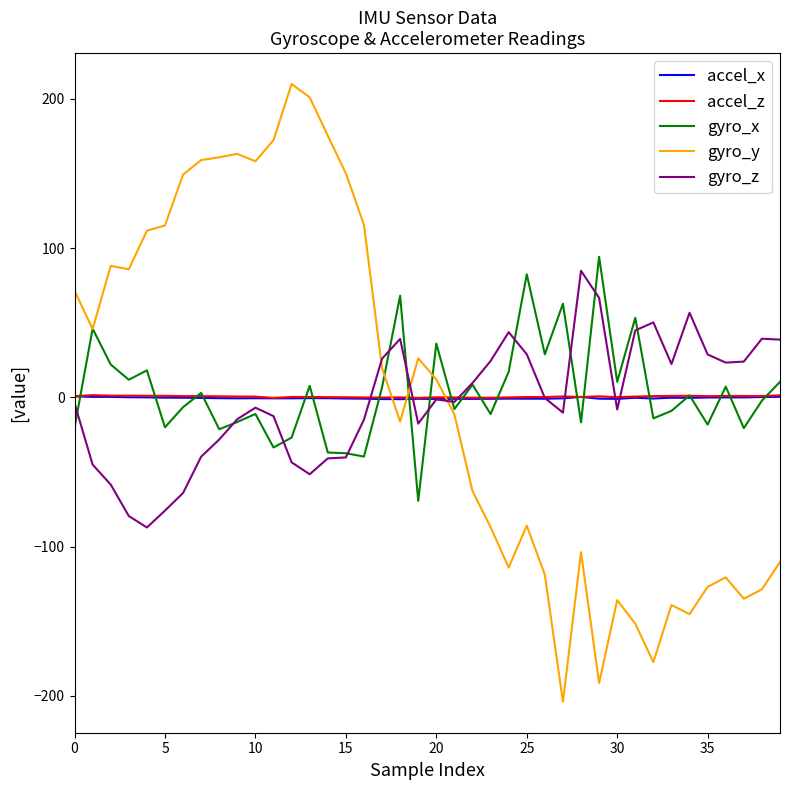

How many times do accel_z and gyro_y cross each other?

3